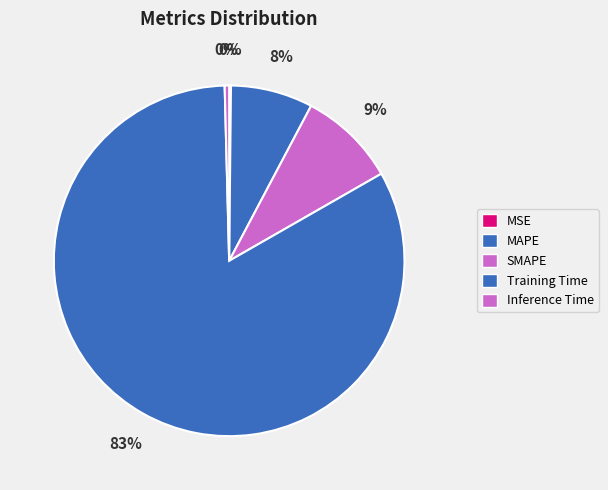

What is the smallest slice in the pie chart?

MSE